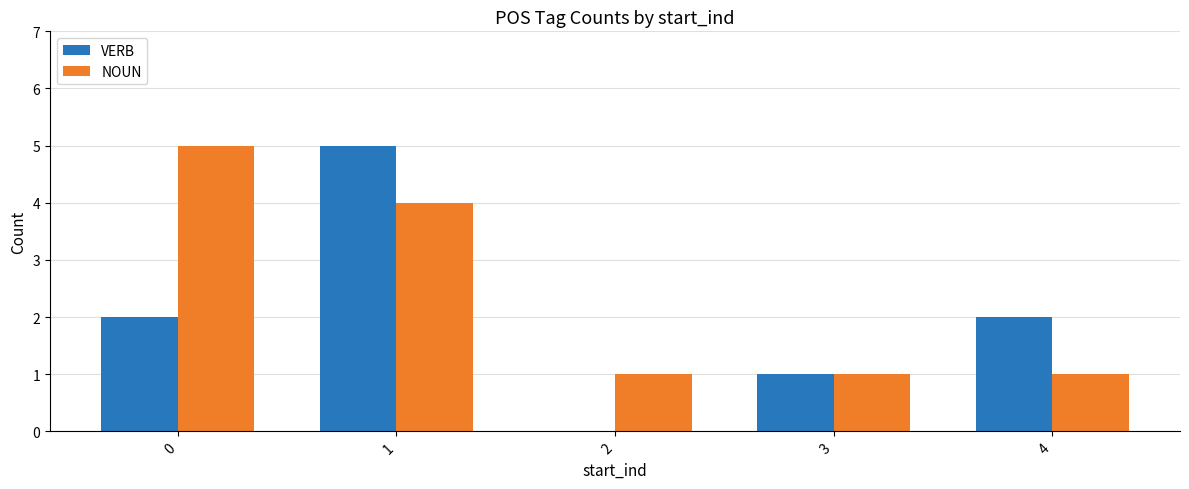

Reading right to left, what are all the values shown in this chart?

VERB: 4=2	3=1	2=0	1=5	0=2
NOUN: 4=1	3=1	2=1	1=4	0=5